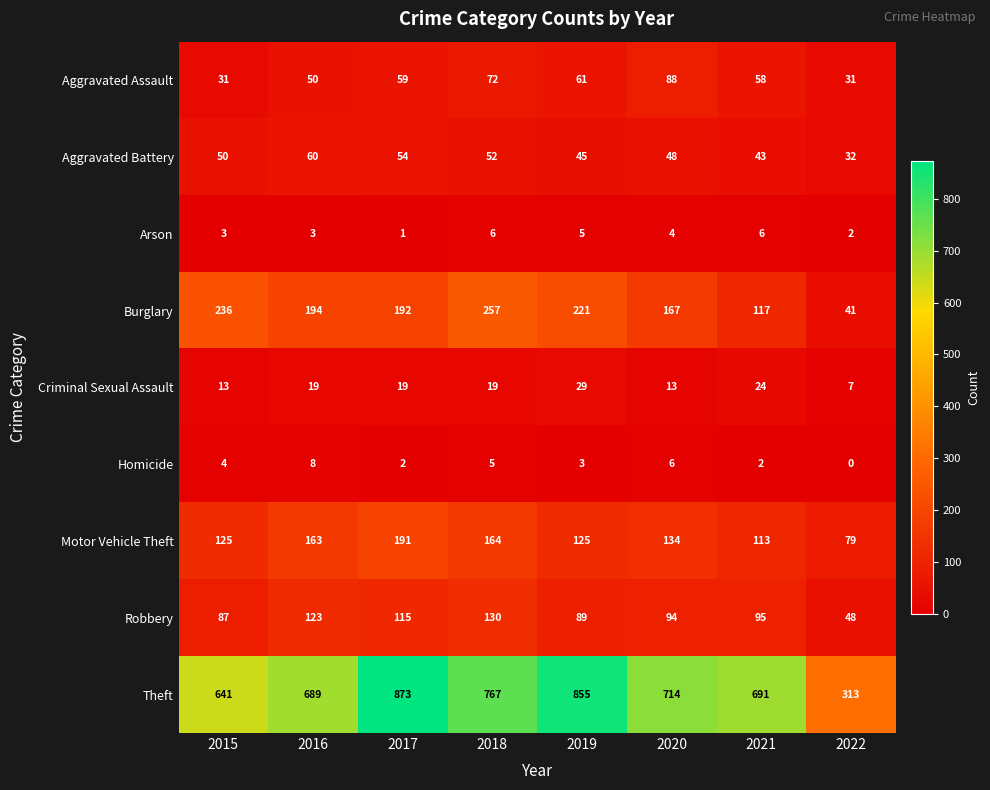

Between 2015 and 2021, which series saw the biggest shift?

Burglary